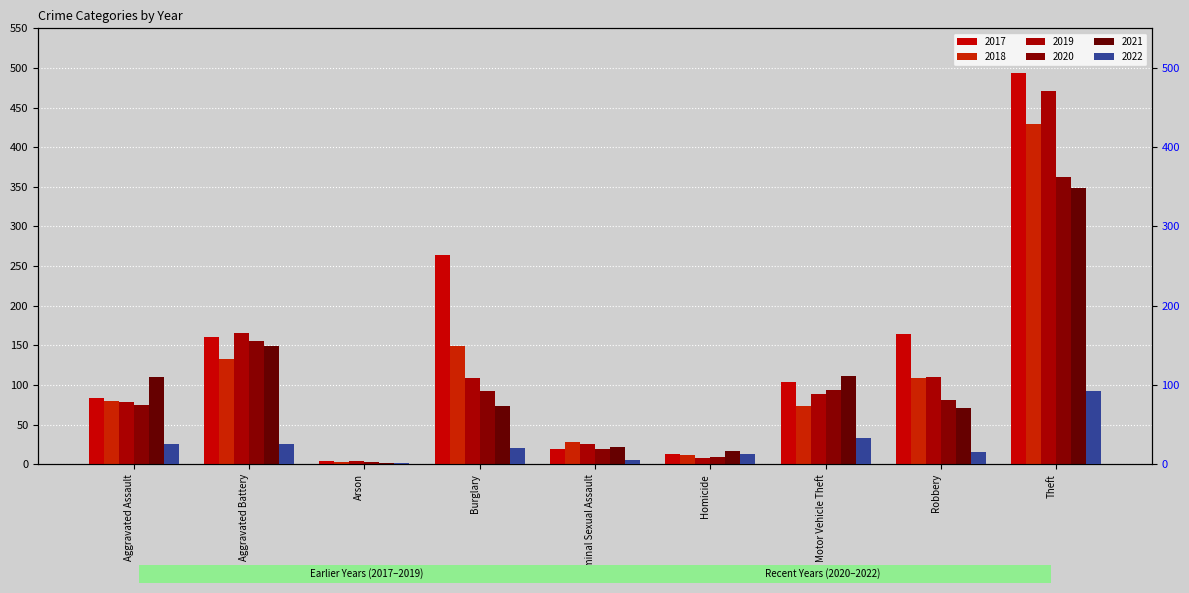

True or false: 2022 has a value of 7 at Aggravated Battery.

False